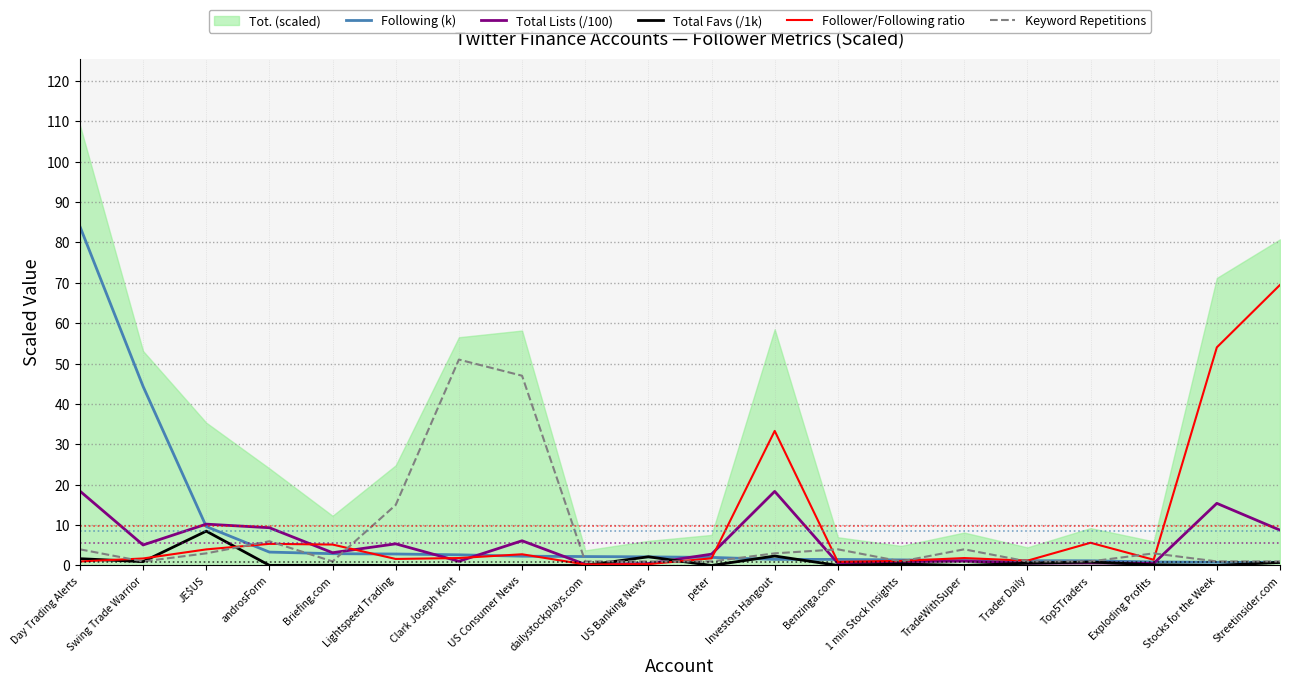

What is the label of the 20th point from the right?

Day Trading Alerts